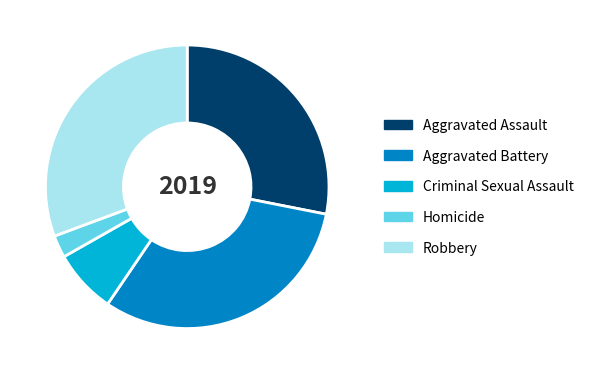

How many slices are in this pie chart?

5